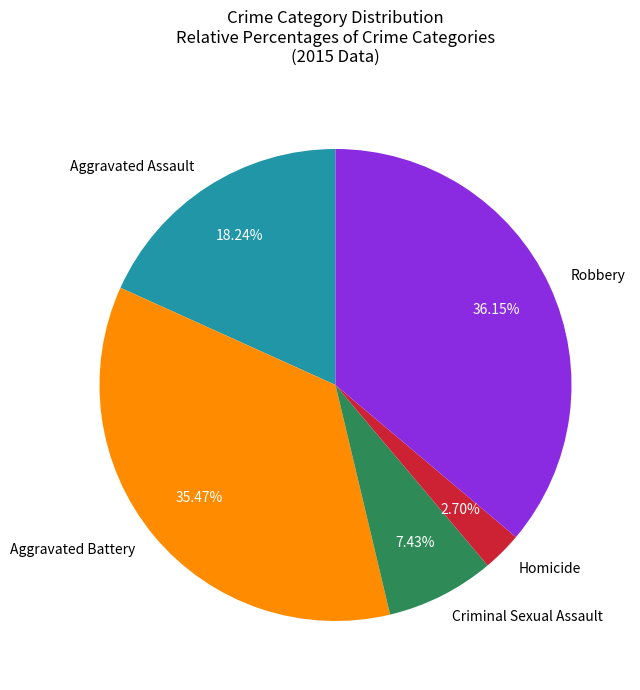

What percentage is the Criminal Sexual Assault slice, to the nearest percent?

7%